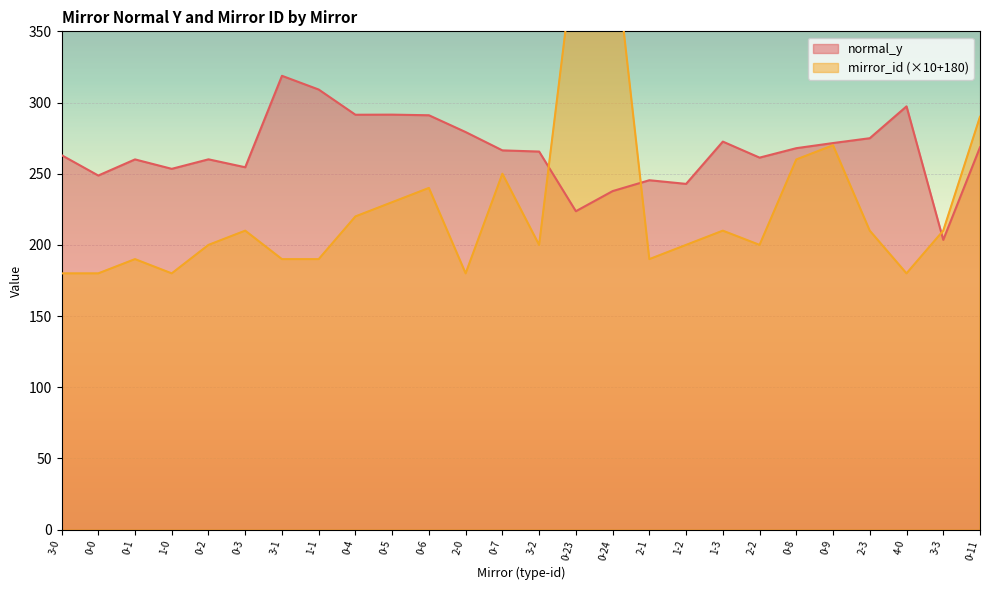

Which series has the largest range (max minus min)?

mirror_id